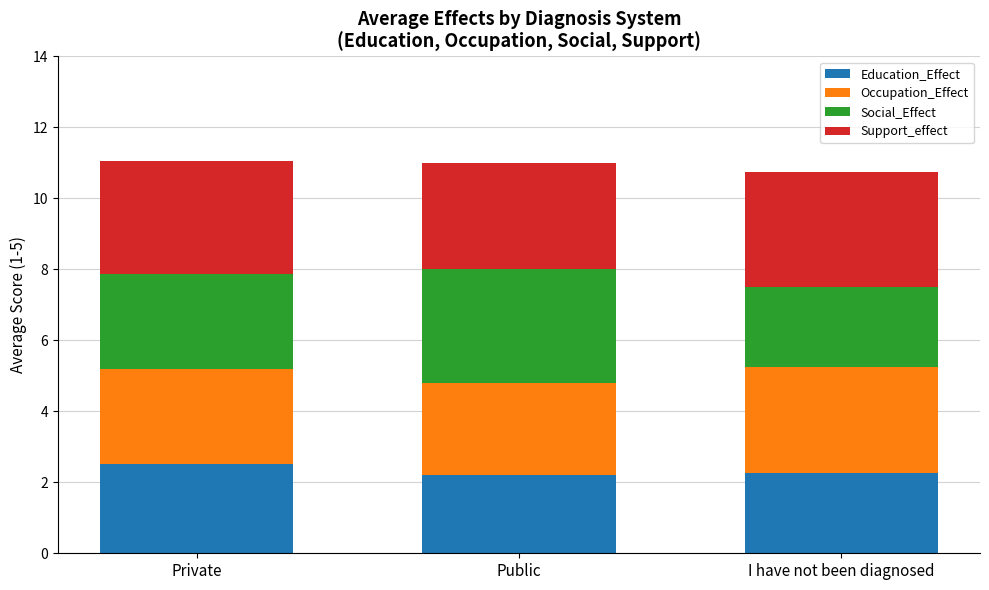

What is the lowest value of the Education_Effect series?

2.2